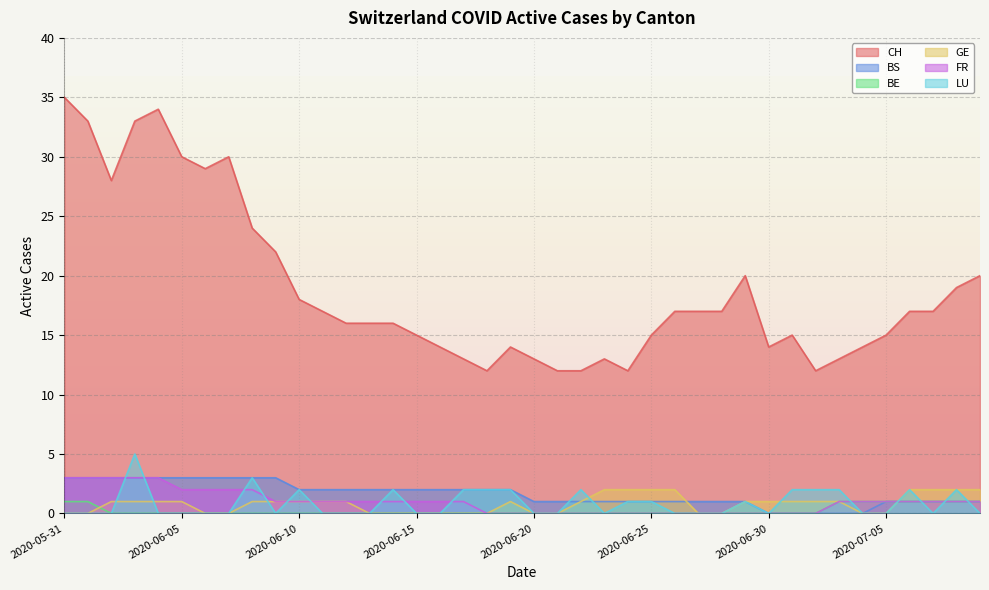

Which series has the widest spread of values?

CH